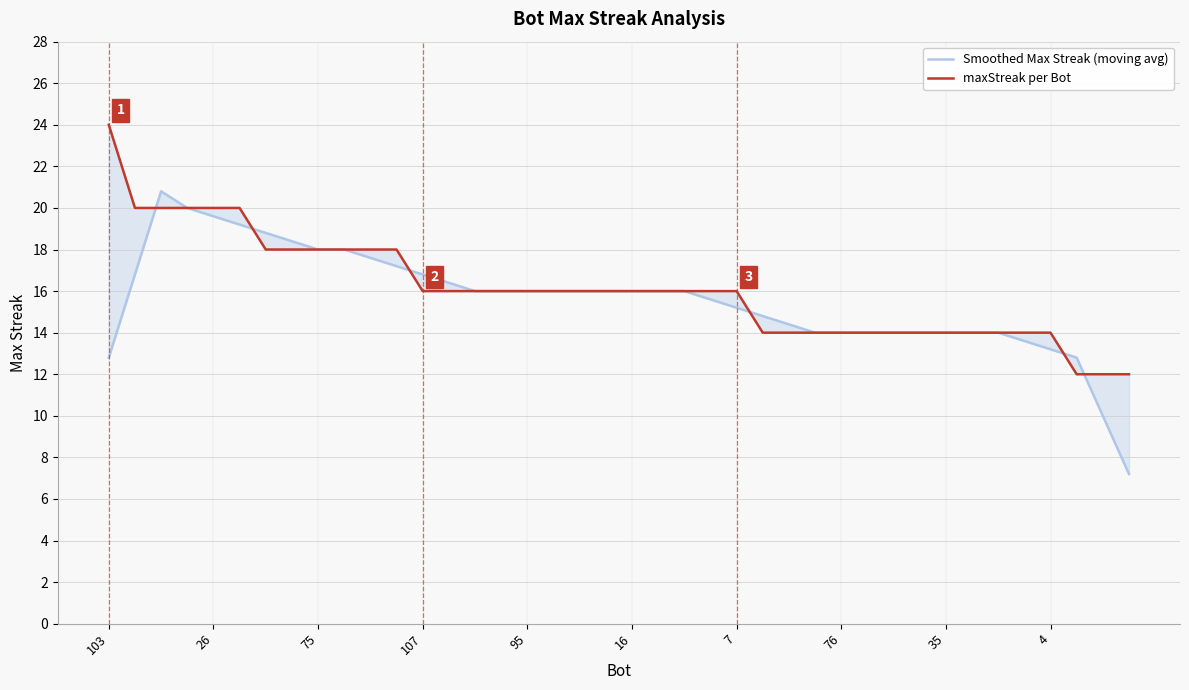

Rank the series by their average value, from lowest to highest.

Smoothed Max Streak (moving avg), maxStreak per Bot